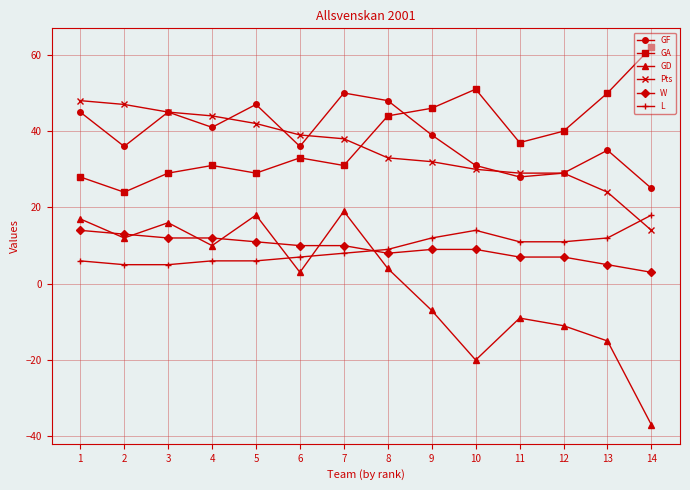

At 13, list the series in order from smallest to largest.

GD, W, L, Pts, GF, GA